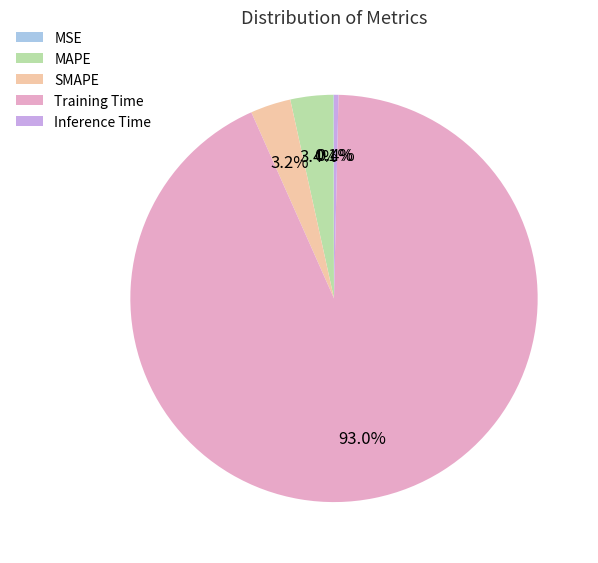

True or false: MAPE accounts for 3% of the total.

True